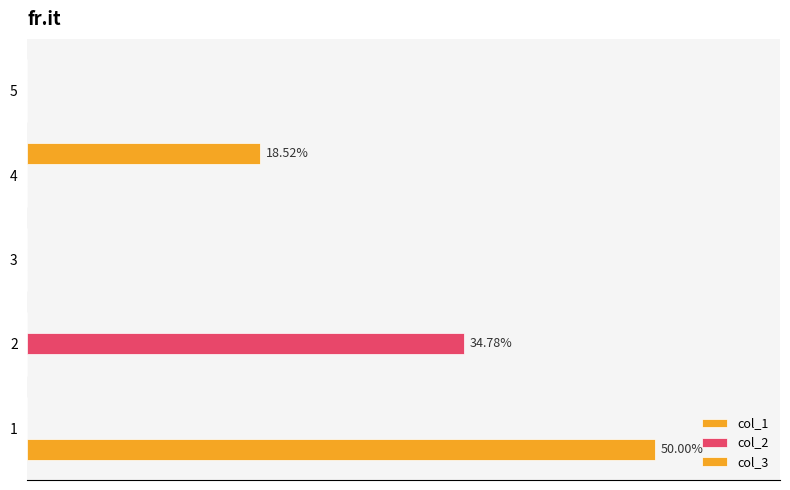

How many col_3 values are between 0 and 1?

5